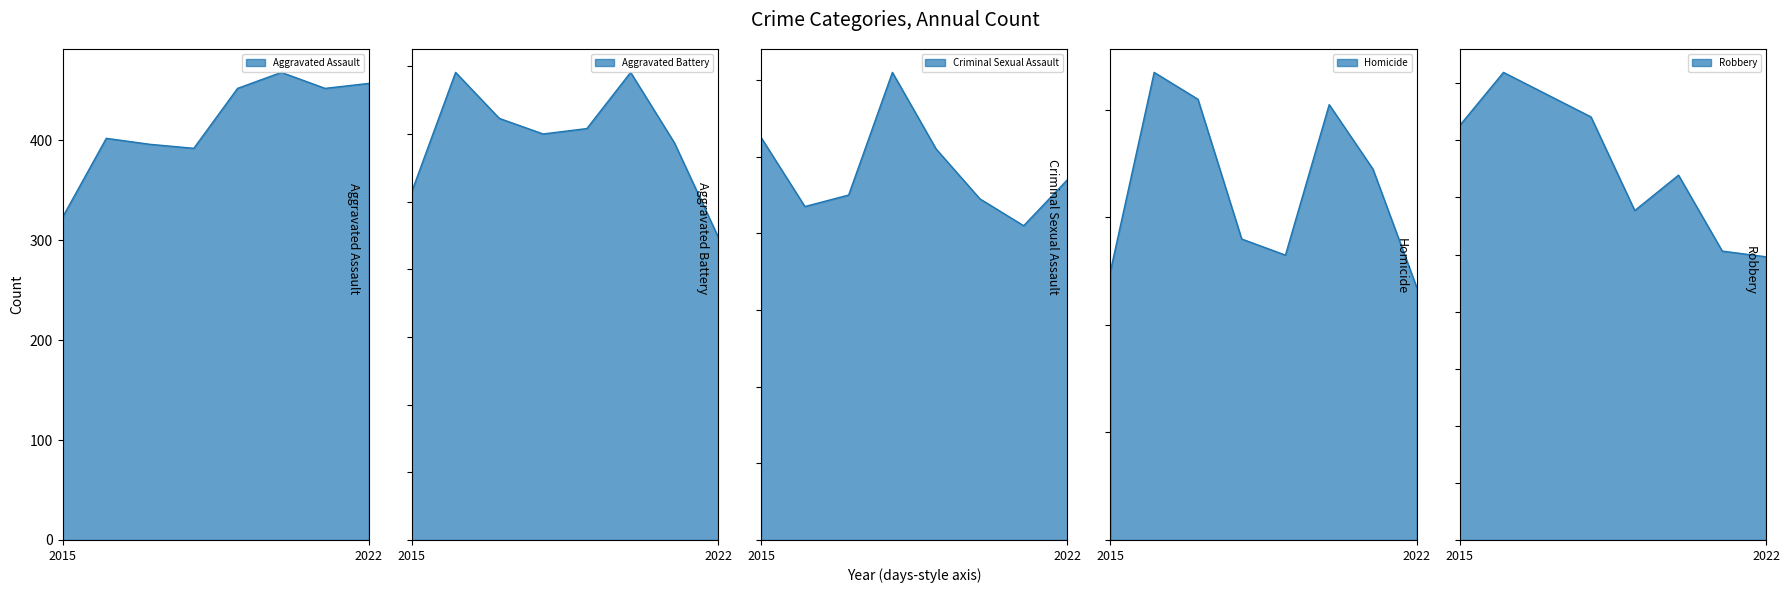

Reading left to right, transcribe all the data shown in this chart.

Aggravated Assault: 2015=323	2016=402	2017=396	2018=392	2019=452	2020=468	2021=452	2022=457
Aggravated Battery: 2015=515	2016=691	2017=623	2018=600	2019=608	2020=691	2021=587	2022=448
Criminal Sexual Assault: 2015=105	2016=87	2017=90	2018=122	2019=102	2020=89	2021=82	2022=94
Homicide: 2015=50	2016=87	2017=82	2018=56	2019=53	2020=81	2021=69	2022=47
Robbery: 2015=726	2016=819	2017=780	2018=741	2019=577	2020=639	2021=506	2022=496